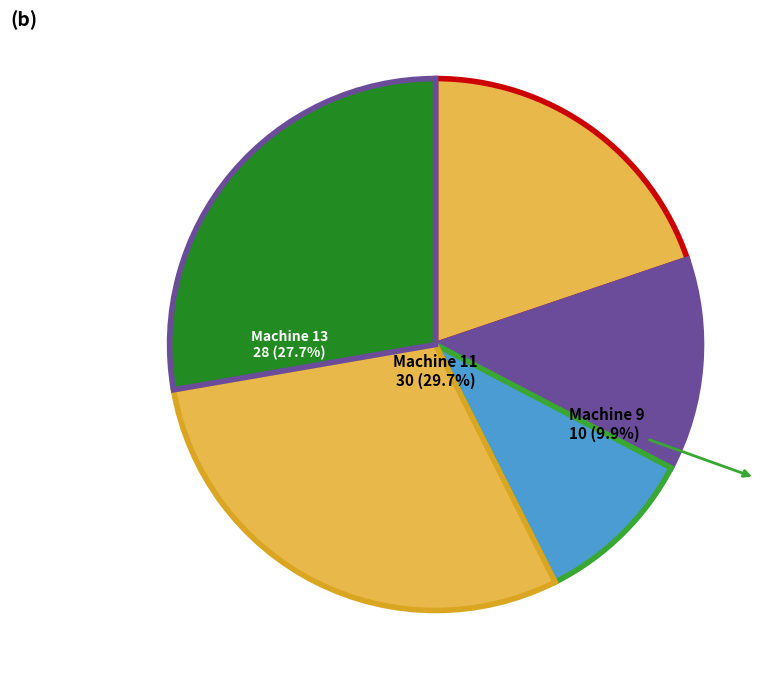

The Machine 12 slice represents 11% of the pie. True or false?

False